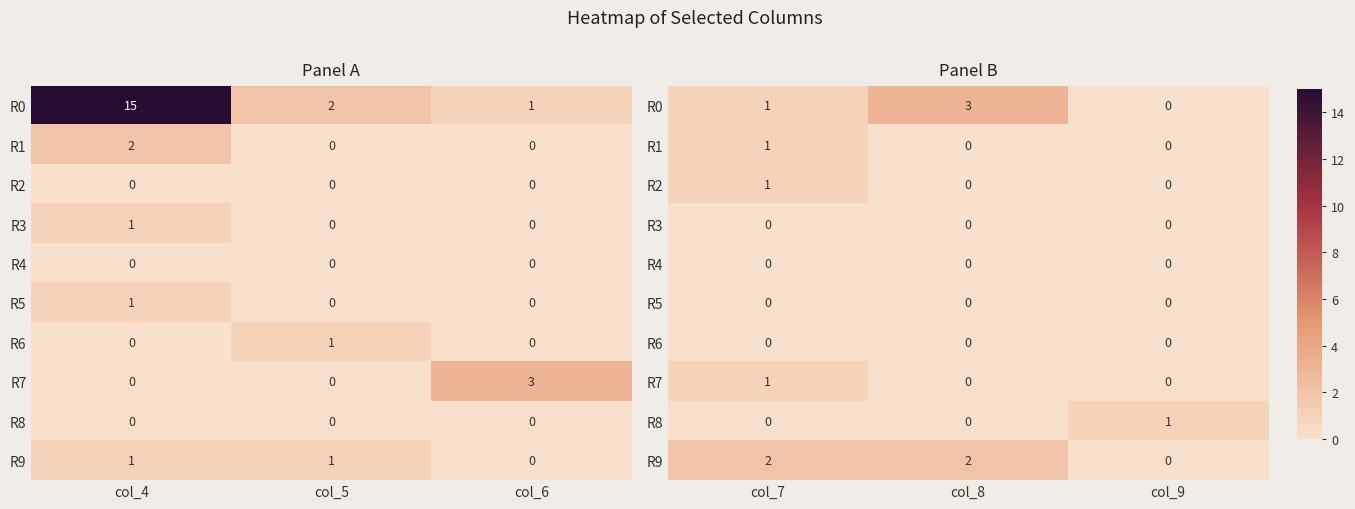

What is the sum of all R7 values?

1